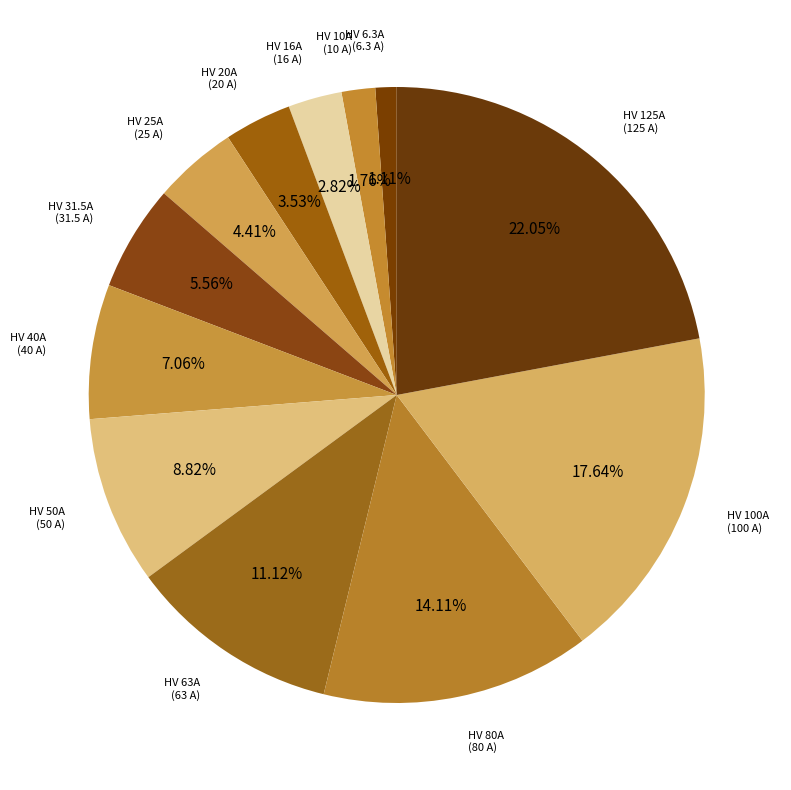

What percentage is NOT represented by HV 10A?

98.2%